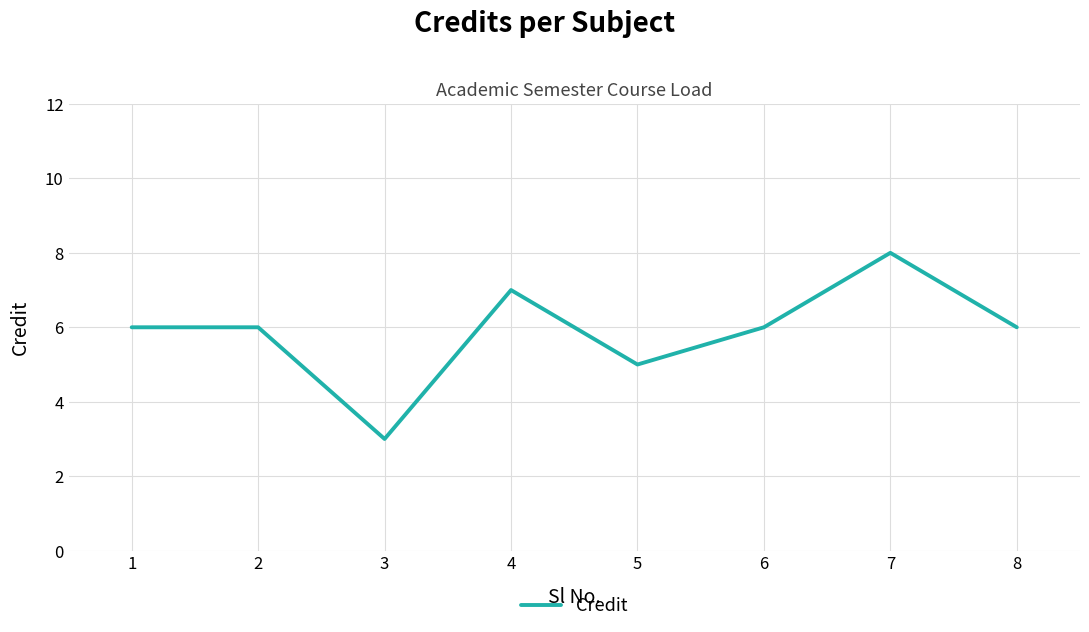

What is the smallest value displayed?

3